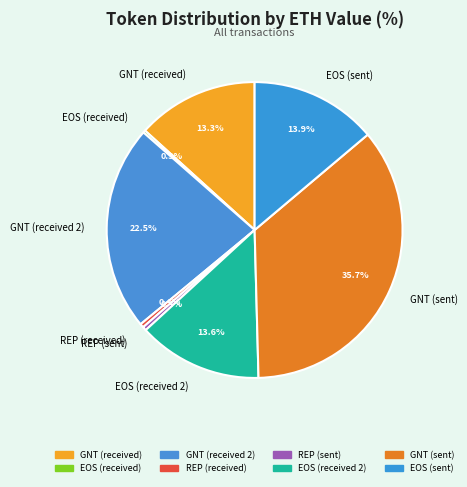

Which slice is the largest?

GNT (sent)